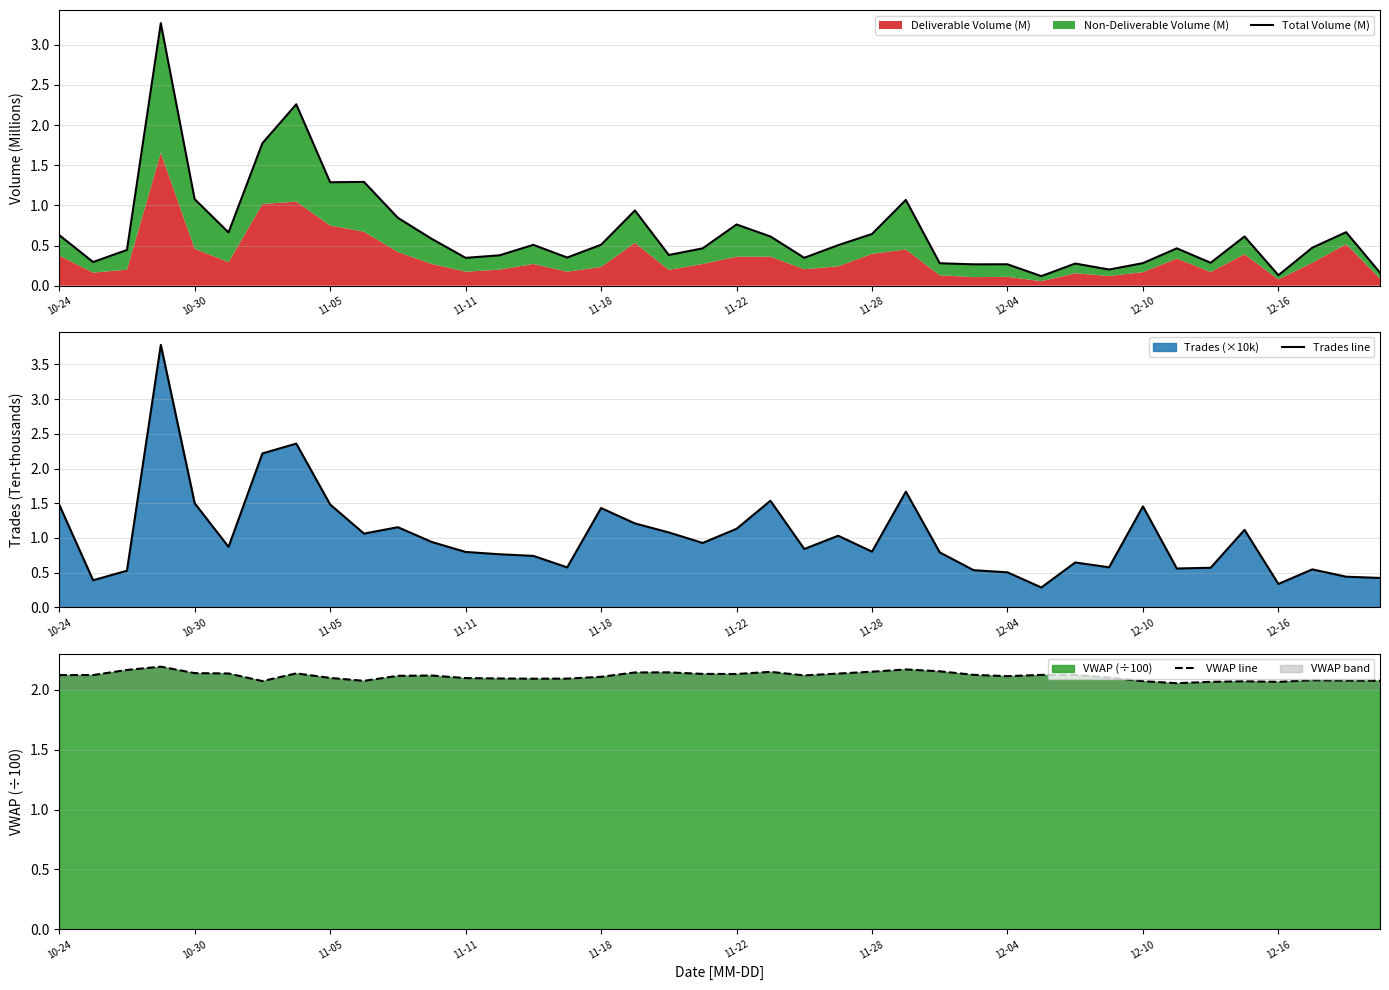

What is the total value across all series at 11-11?

9.2